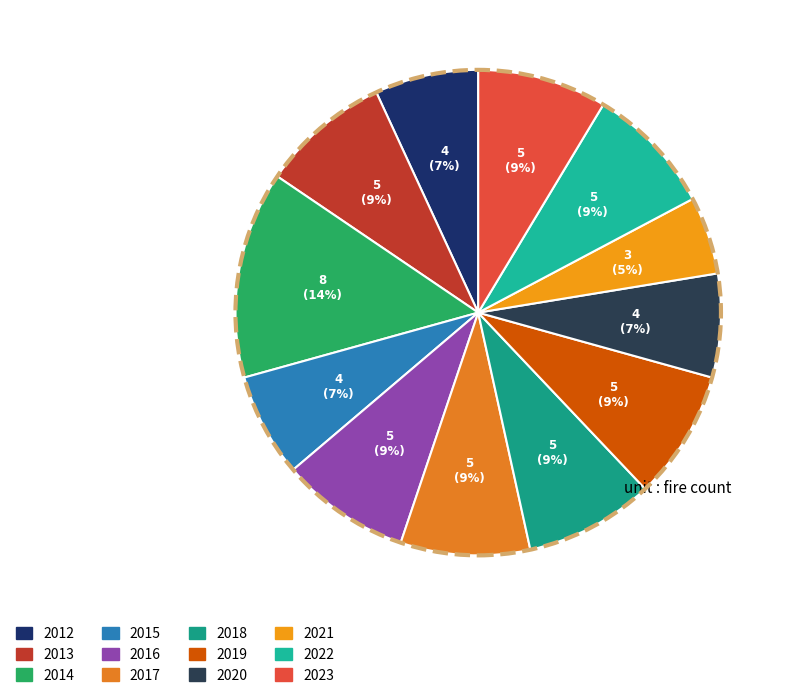

True or false: 2019 accounts for 9% of the total.

True